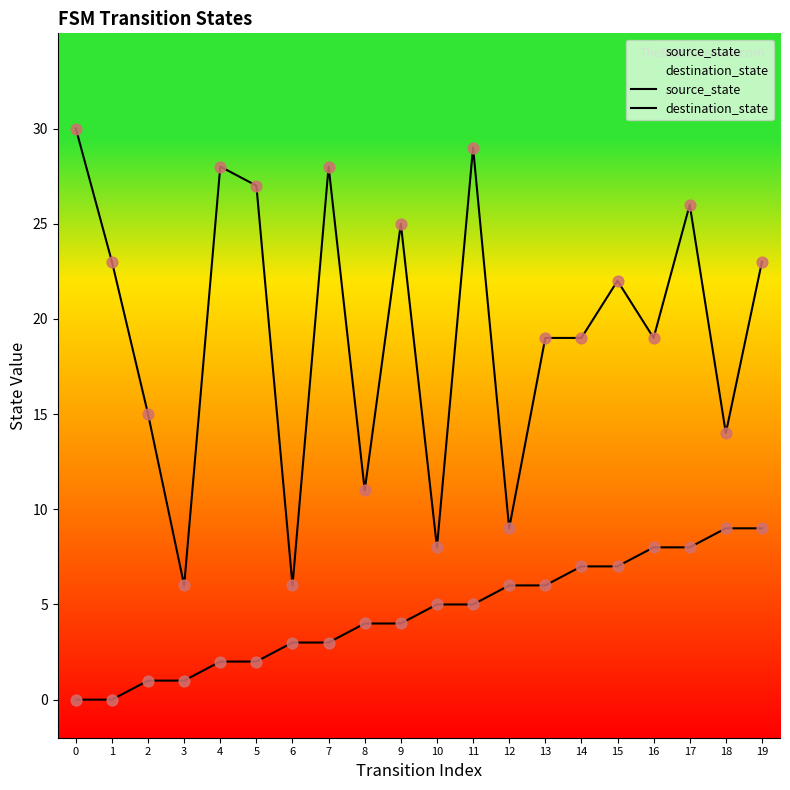

What is the total value across all series at 5?

29